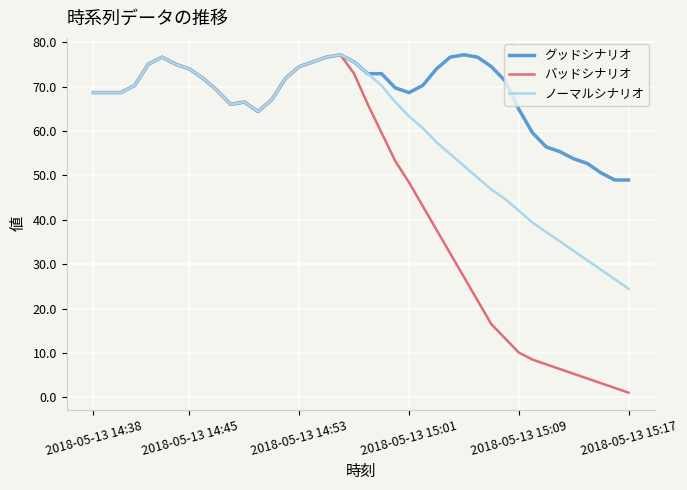

Which series has the largest total across all categories?

グッドシナリオ